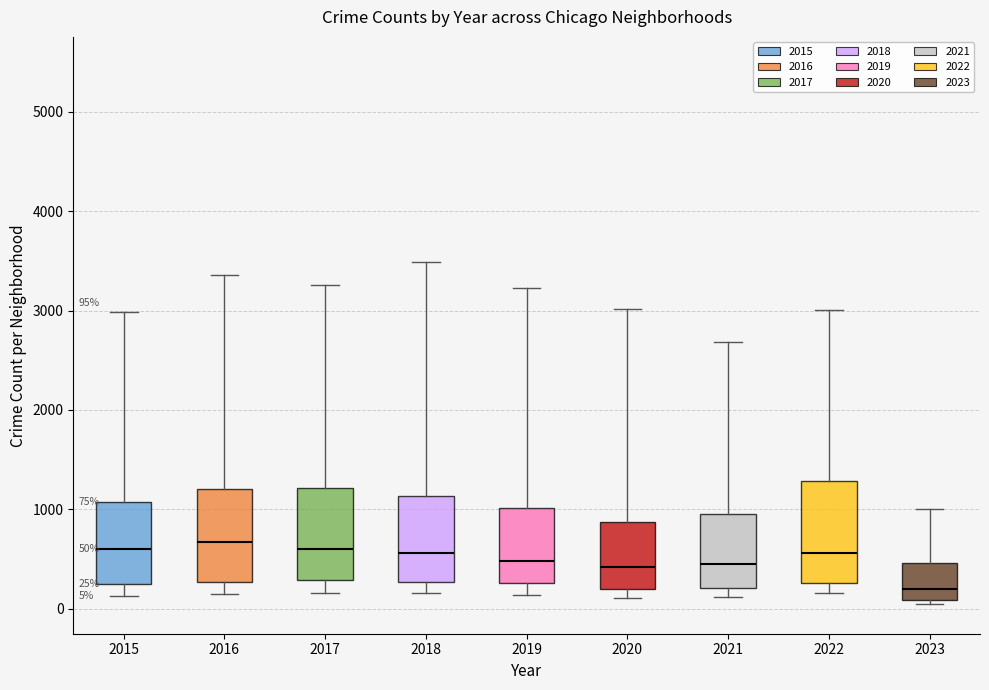

Which box has the lowest median line?

2023